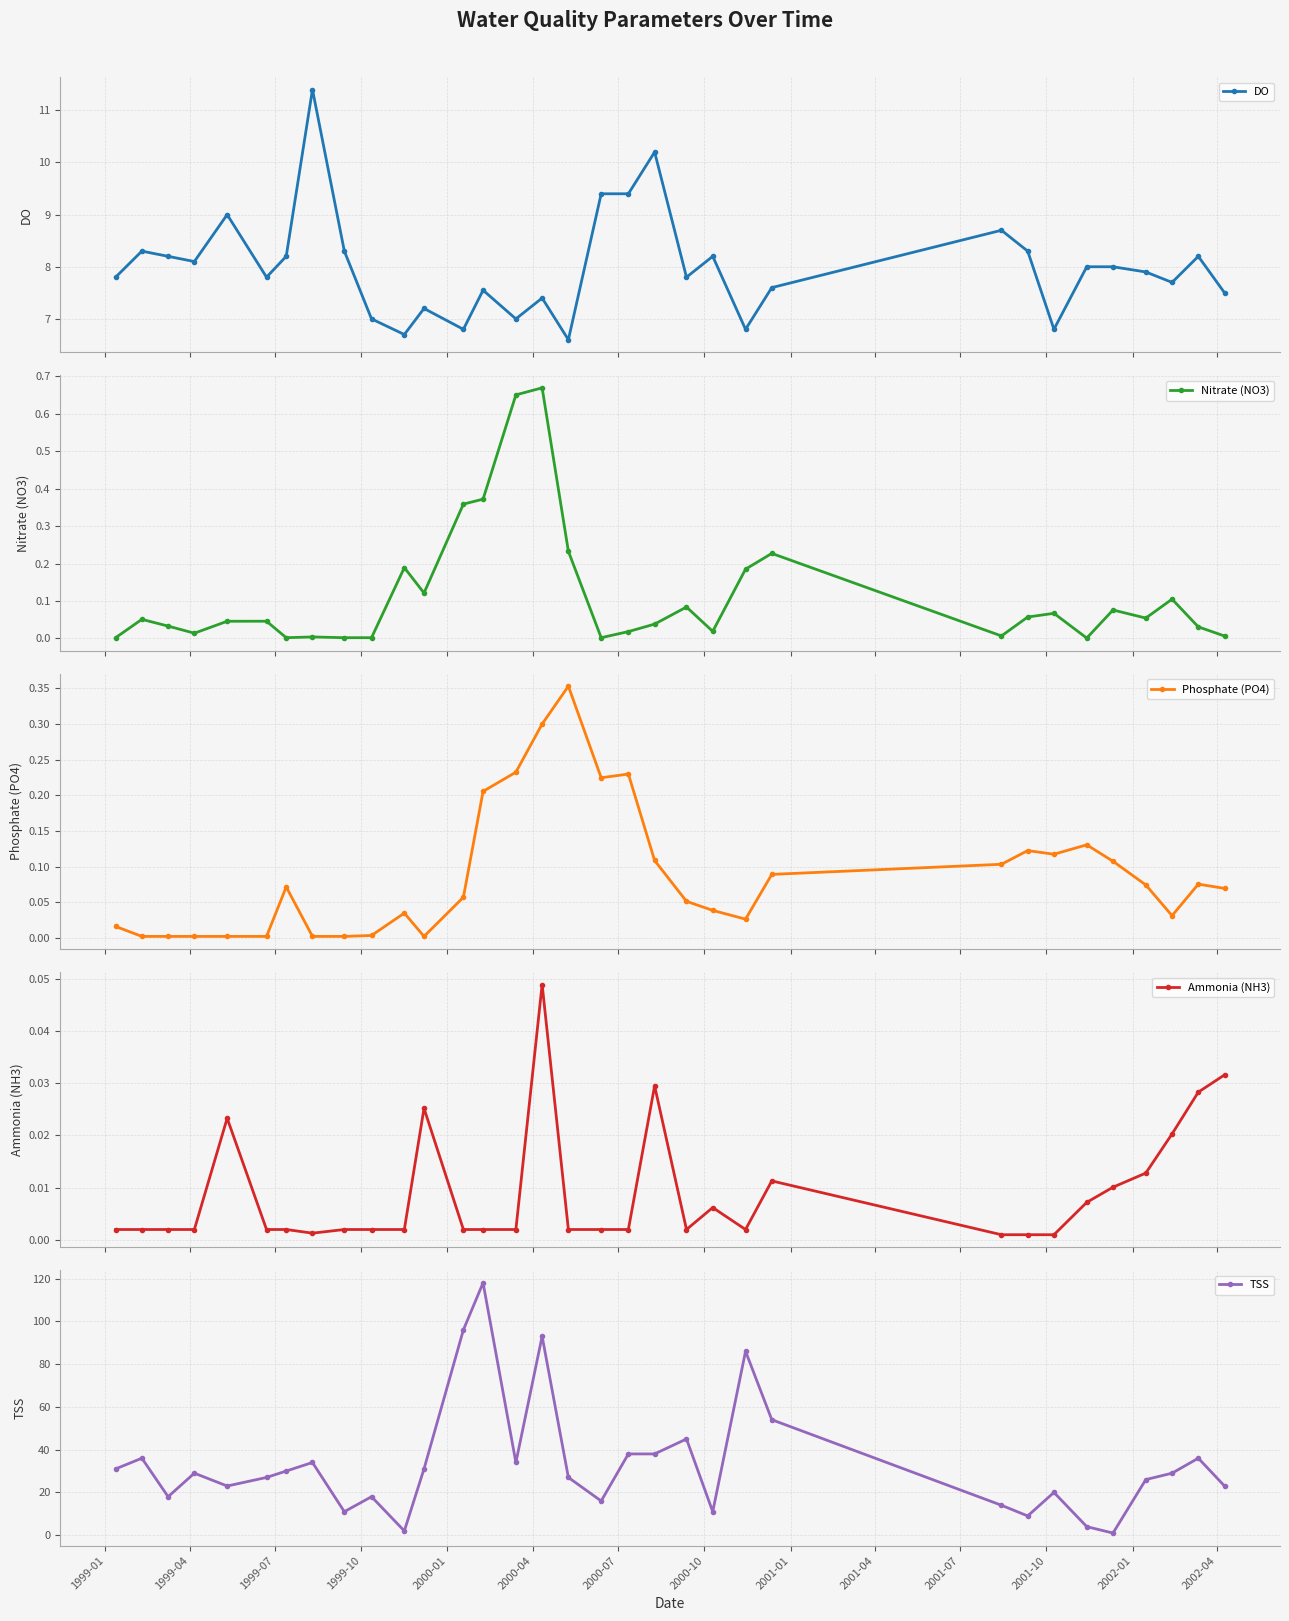

What is the maximum value for DO?

11.4